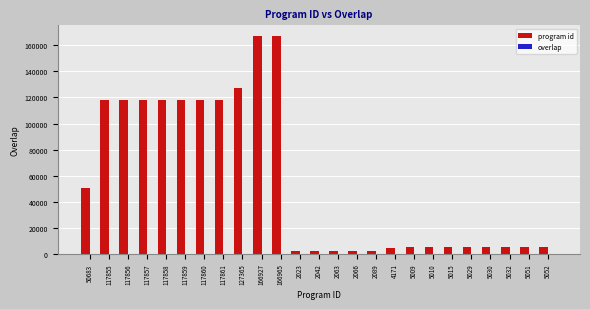

Which series has the largest total across all categories?

program id